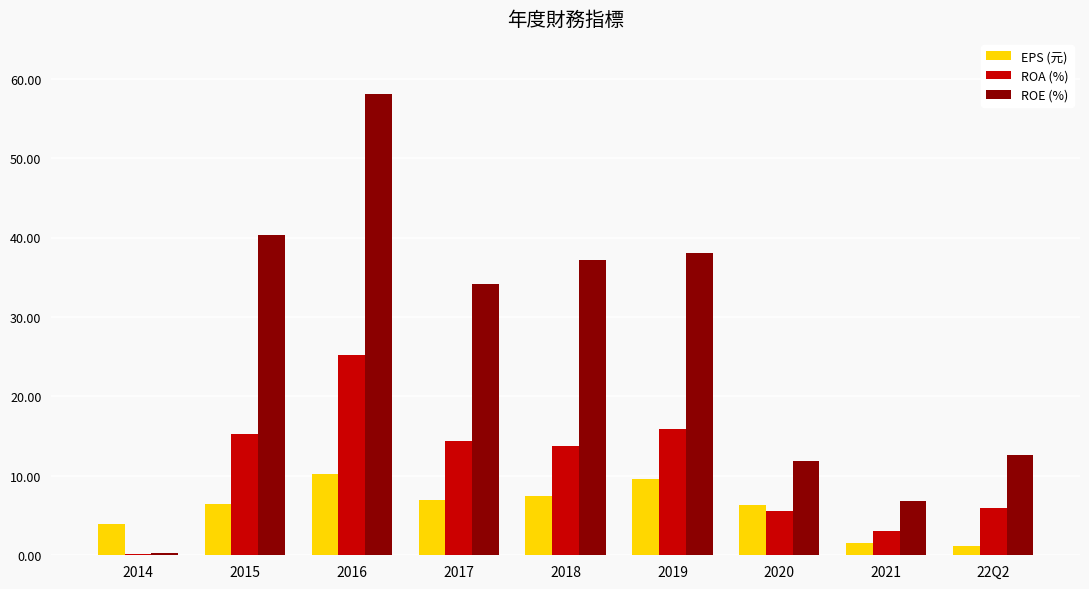

Between 2014 and 2020, which series saw the biggest shift?

ROE (%)